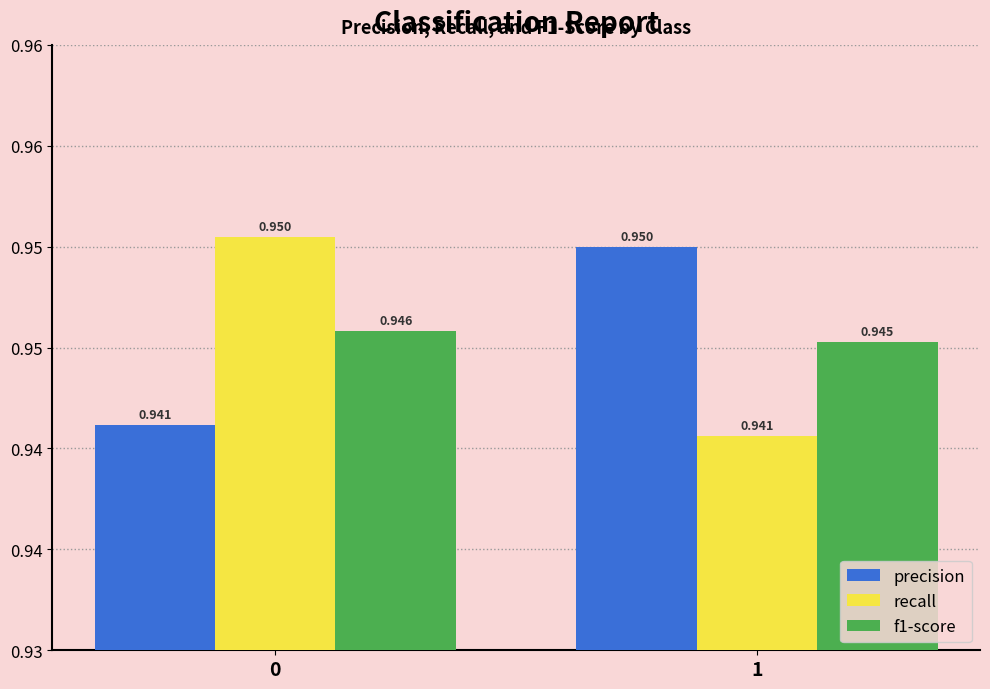

What is the total value across all series at 1?

2.8